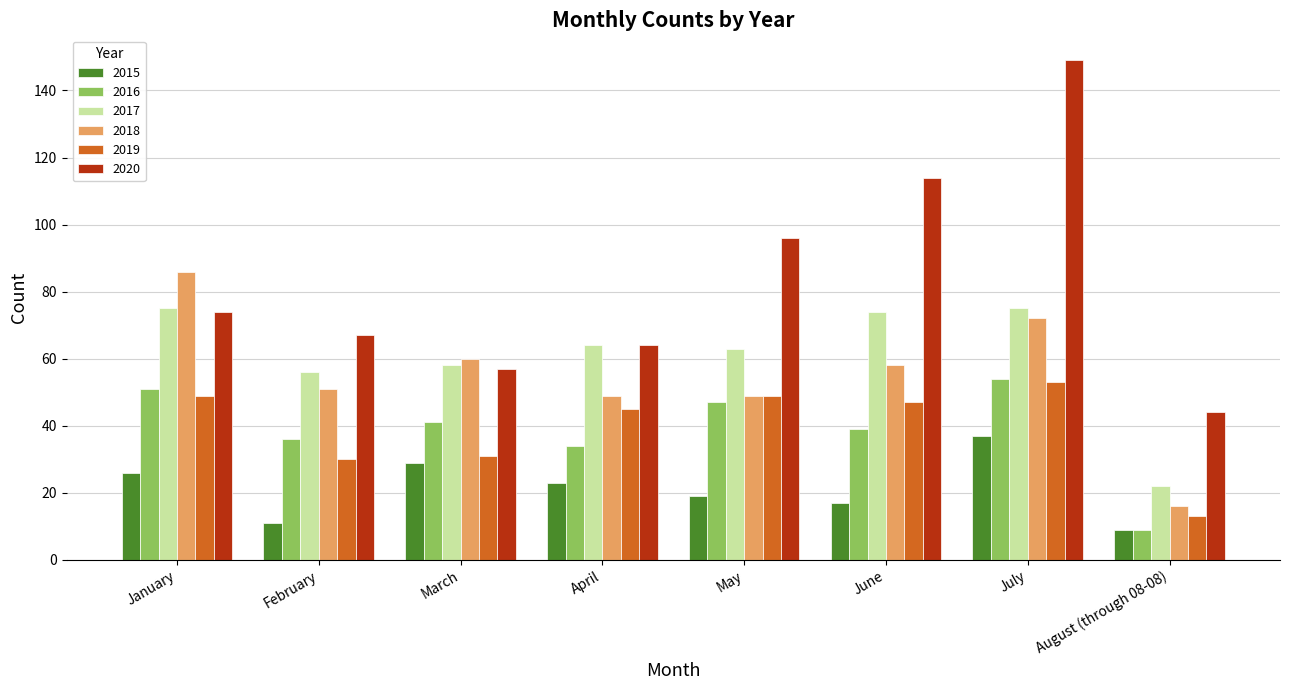

What is the sum of all 2018 values?

441